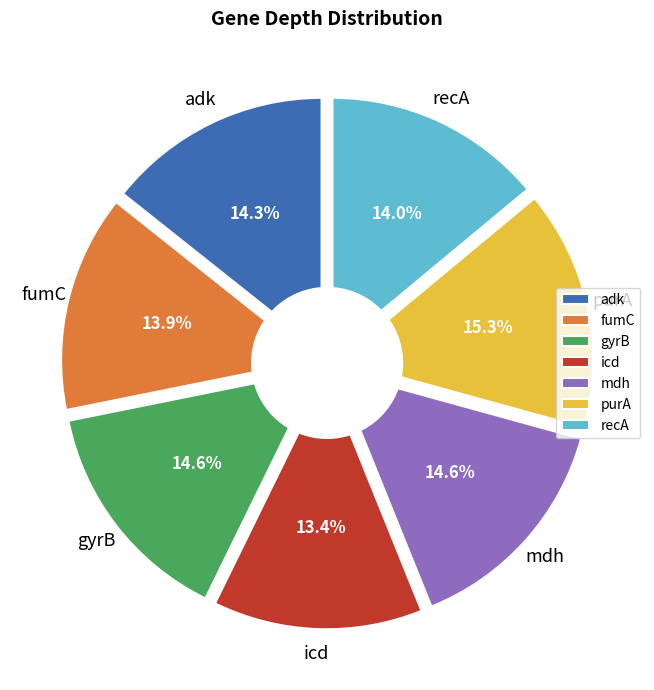

How many segments does this pie chart have?

7